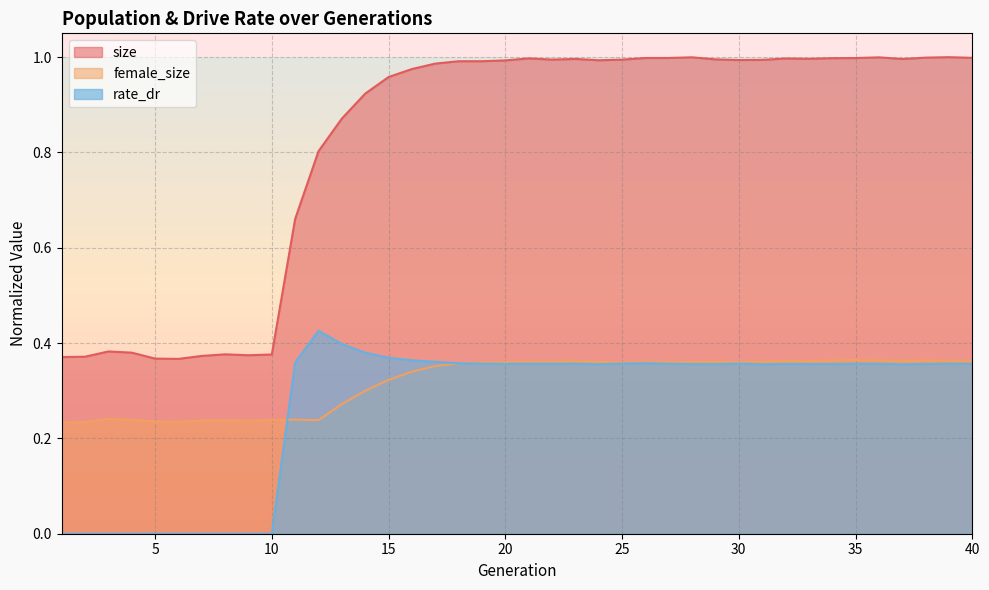

Rank the categories by size value from lowest to highest.

6, 5, 1, 2, 7, 9, 10, 8, 4, 3, 11, 12, 13, 14, 15, 16, 17, 18, 19, 20, 24, 30, 31, 25, 22, 29, 37, 23, 33, 32, 21, 34, 35, 26, 27, 40, 38, 36, 28, 39